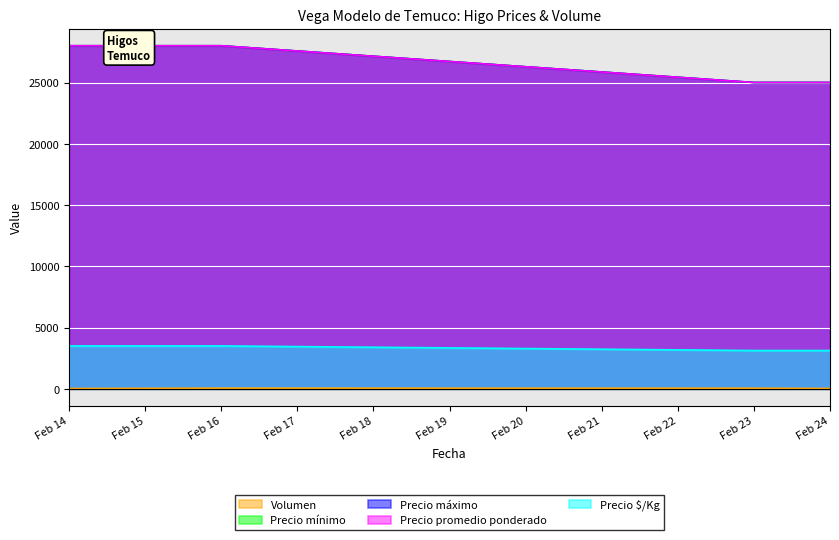

What is the difference between the maximum and minimum values in the Precio mínimo series?

3000